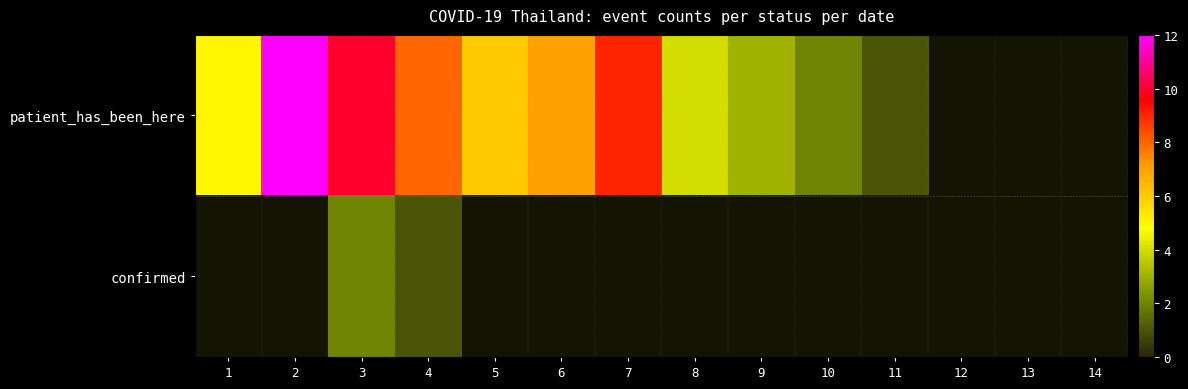

Which has a higher value, 10 or 11?

10